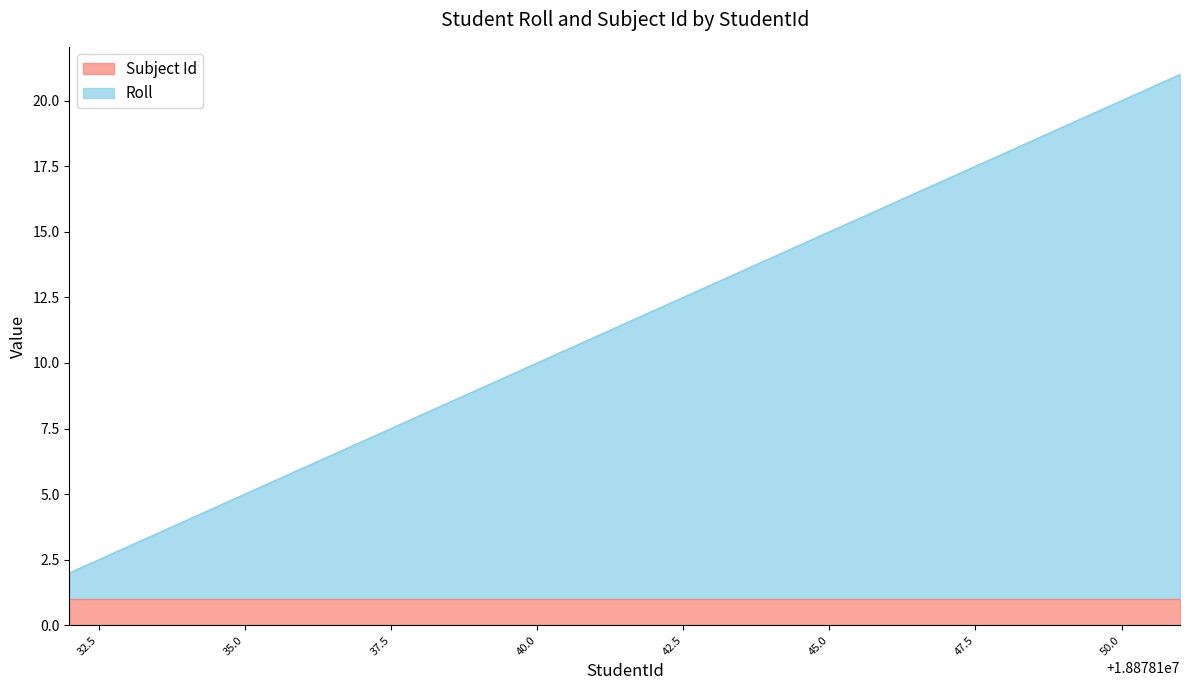

What is the value of the 10th point from the left?

12